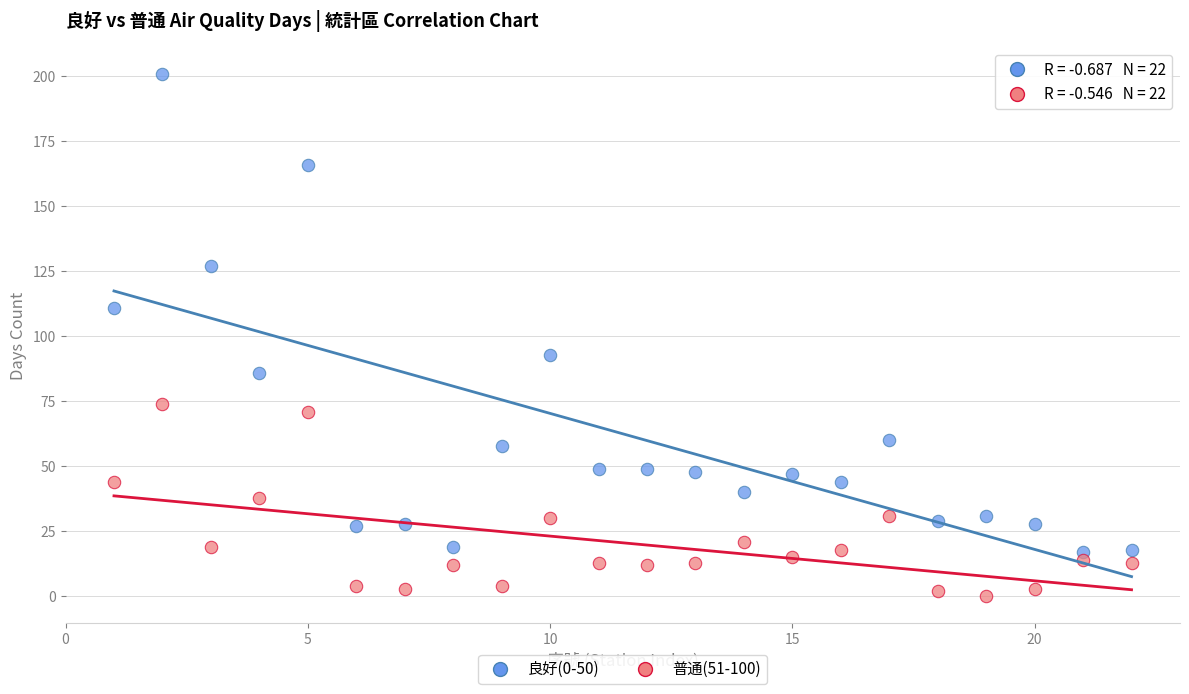

Which series has the widest spread of Y values?

良好(0-50)